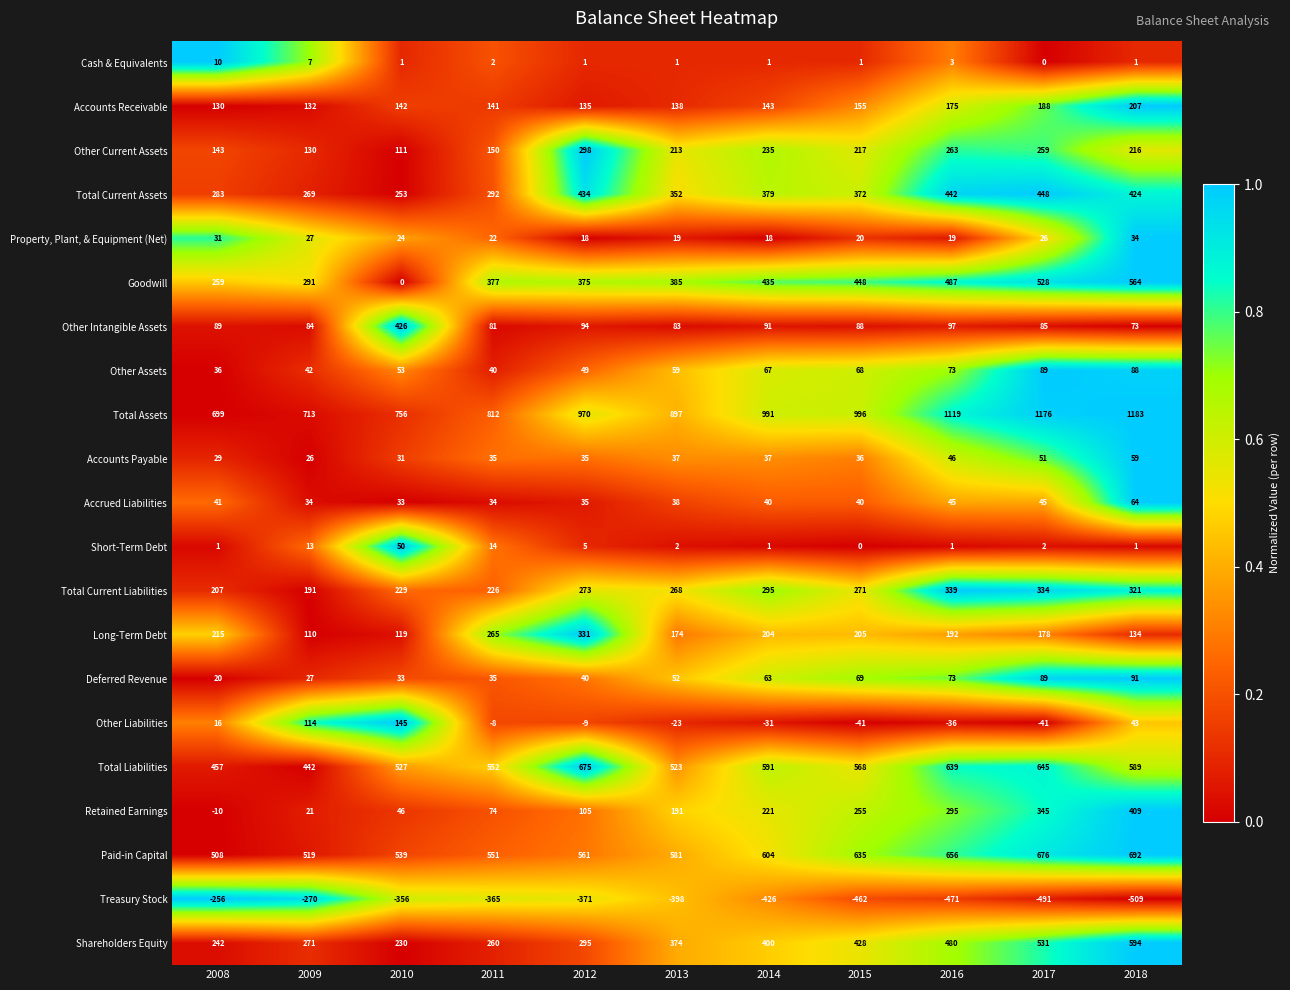

How many data points in Other Intangible Assets are less than 88?

5